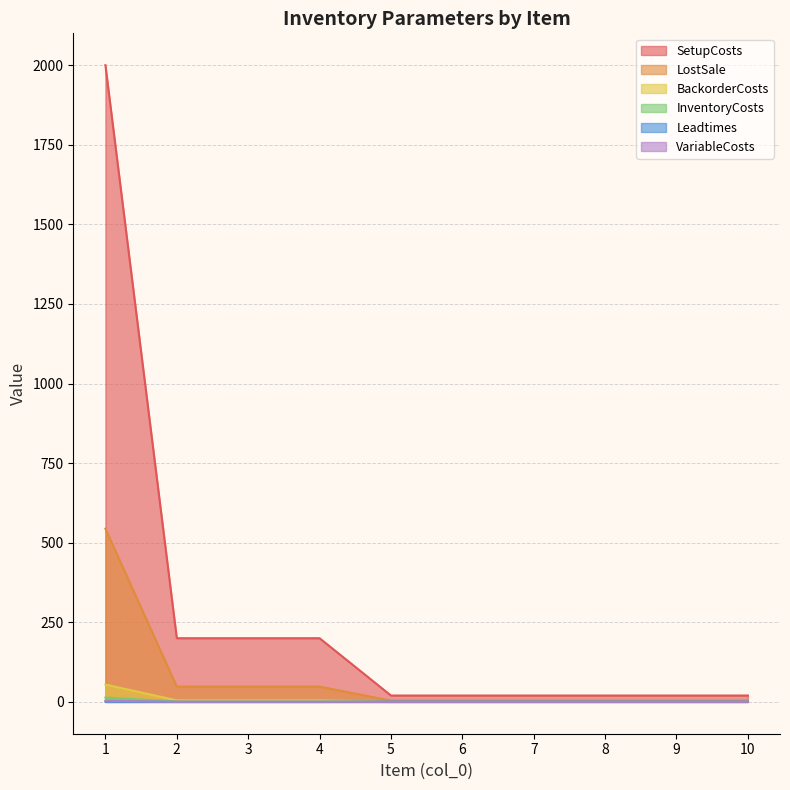

True or false: InventoryCosts and VariableCosts intersect in this chart.

False